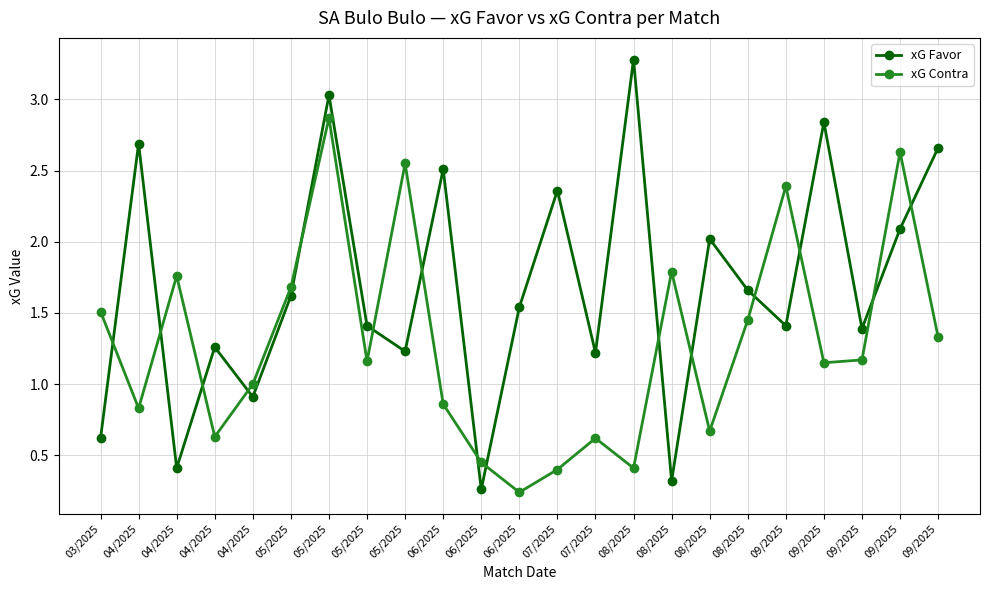

Between which two adjacent categories do xG Favor and xG Contra first intersect?

03/2025 and 04/2025